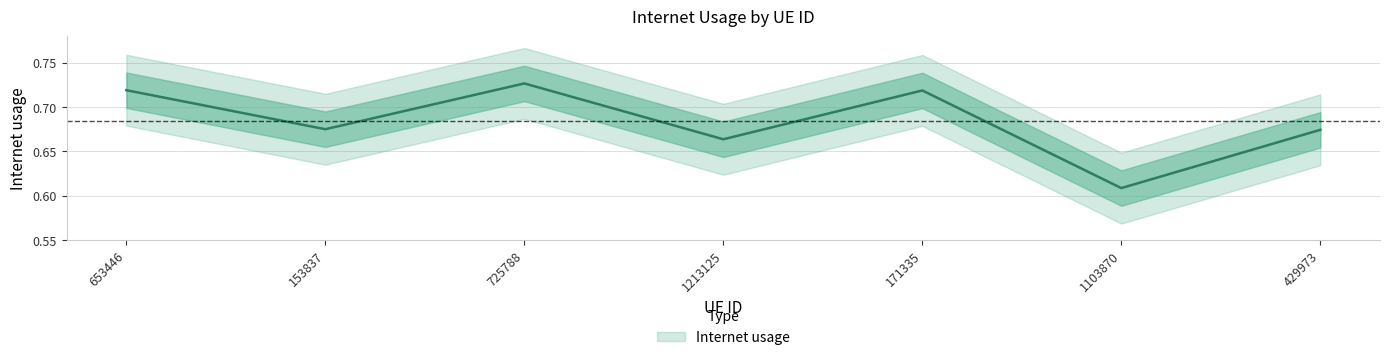

List the labels in order of value, smallest first.

1103870, 1213125, 429973, 153837, 171335, 653446, 725788